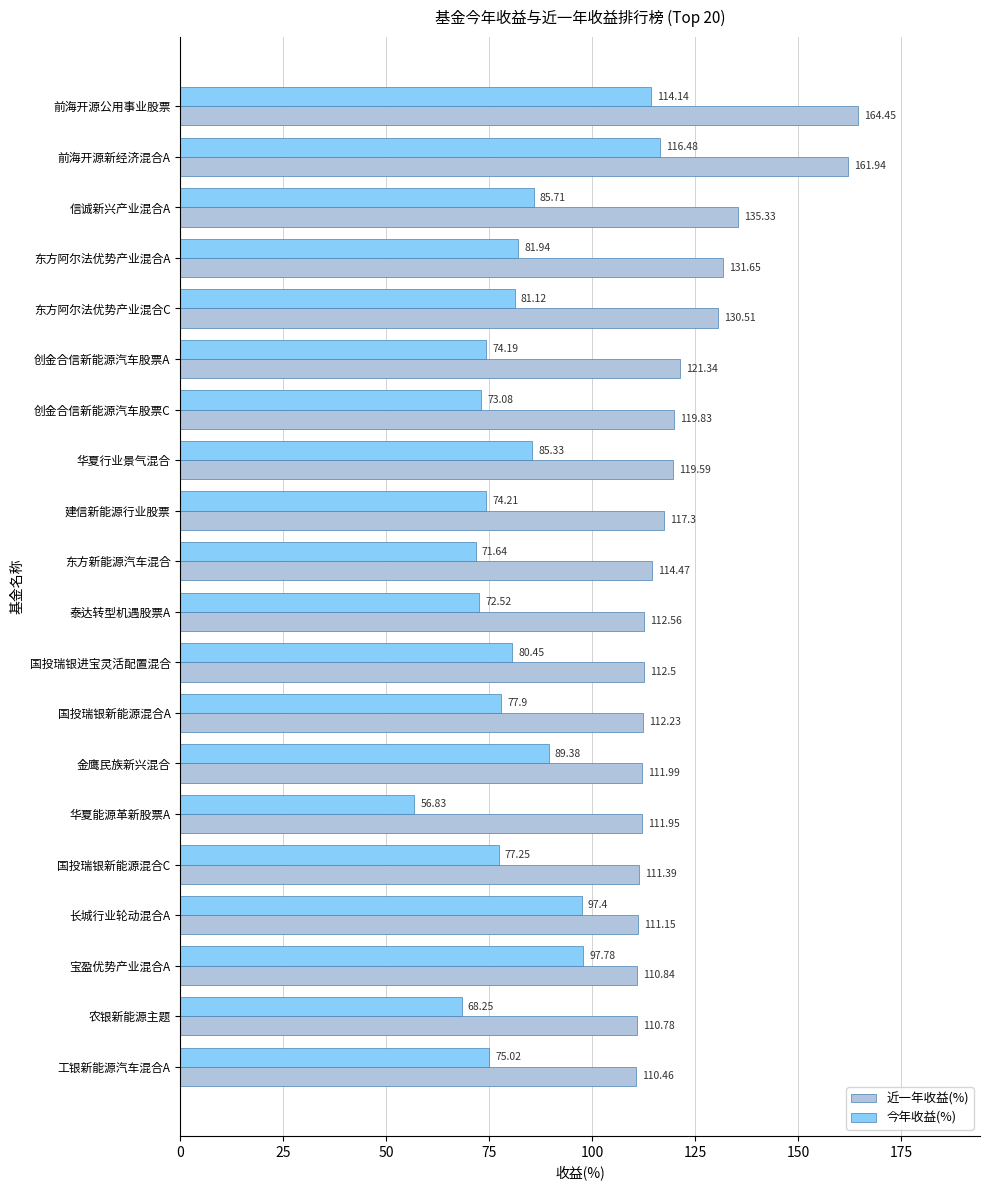

How many data points in 近一年收益(%) are above 114?

10